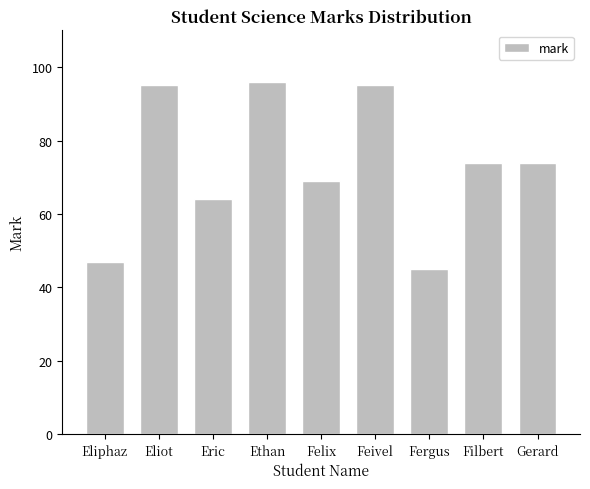

What is the value of the 7th bar from the left?

45